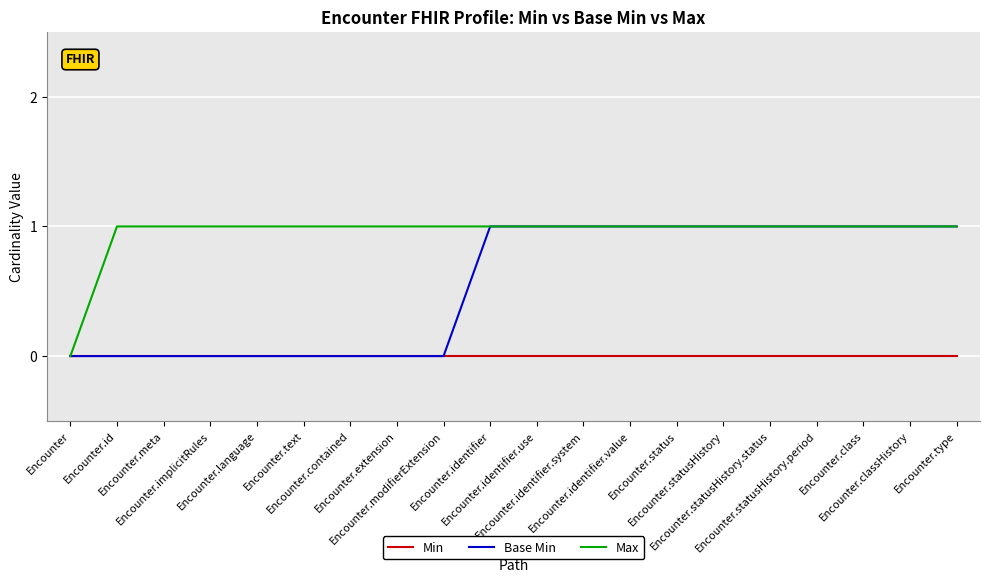

At which label is Max closest to 0?

Encounter